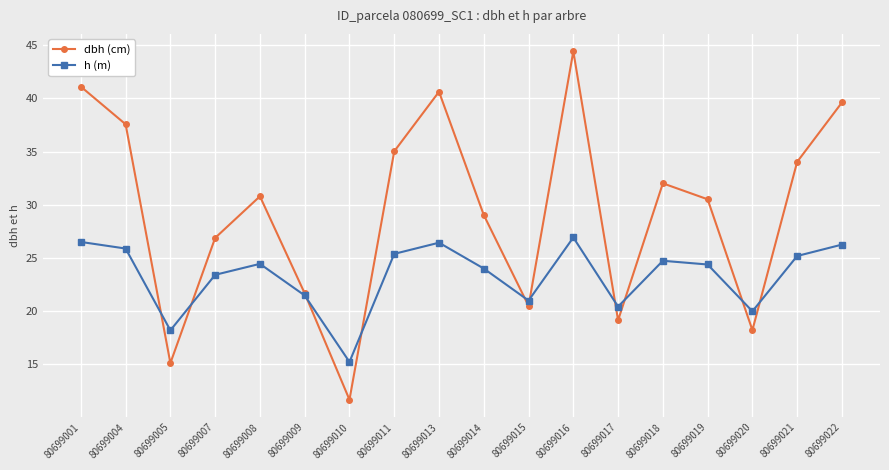

What are all the series names shown in the legend?

dbh (cm), h (m)